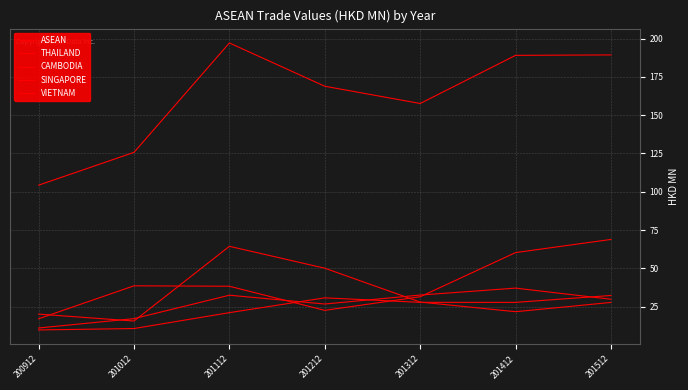

True or false: SINGAPORE has a value of 22.6 at 201112.

False